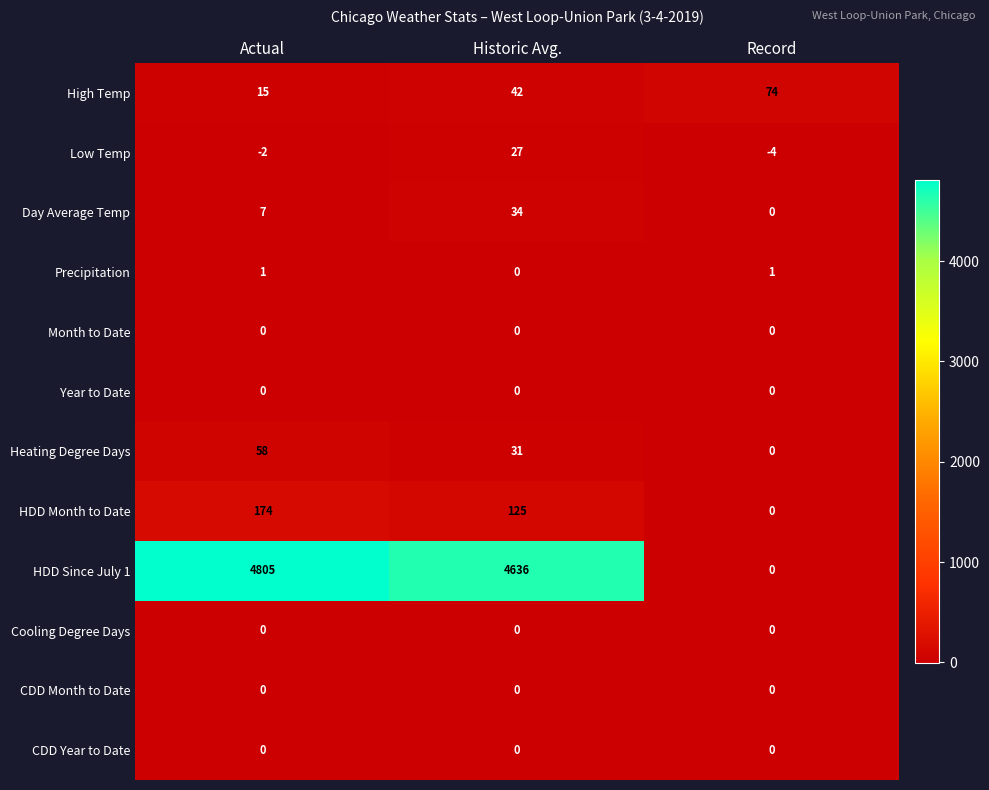

What is the sum of all Low Temp values?

21